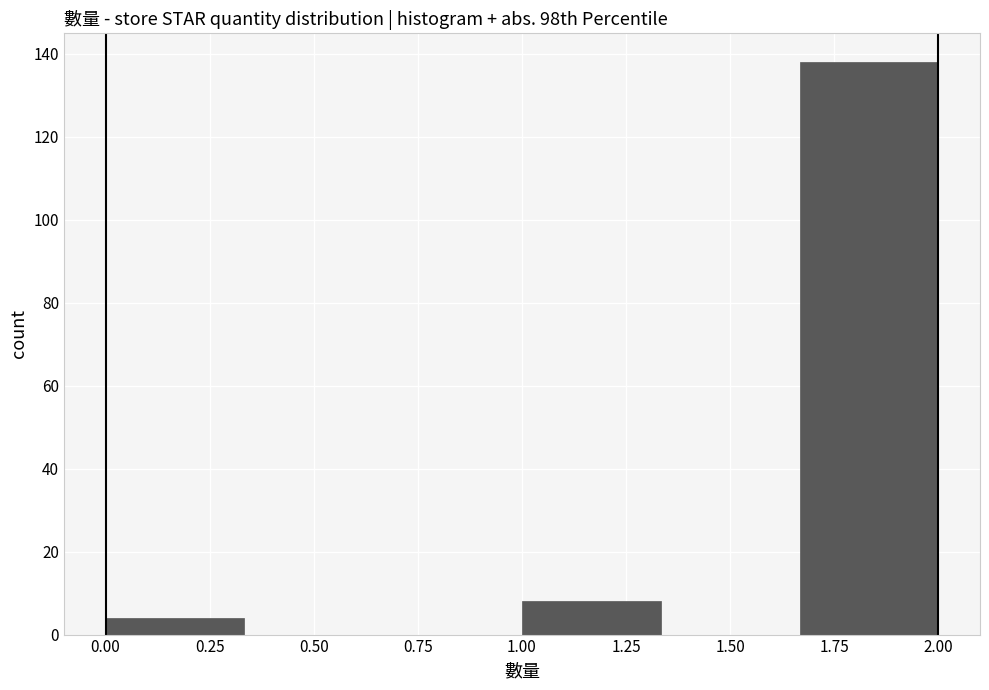

Reading left to right, transcribe this chart: for each bar, give the range it covers on the x-axis and its height. Neither the bar edges nor the heights are printed on the chart, so give them approximately, as read against the axes.

0.00 to 0.35: 4
0.35 to 0.65: 0
0.65 to 1.00: 0
1.00 to 1.35: 8
1.35 to 1.65: 0
1.65 to 2.00: 138